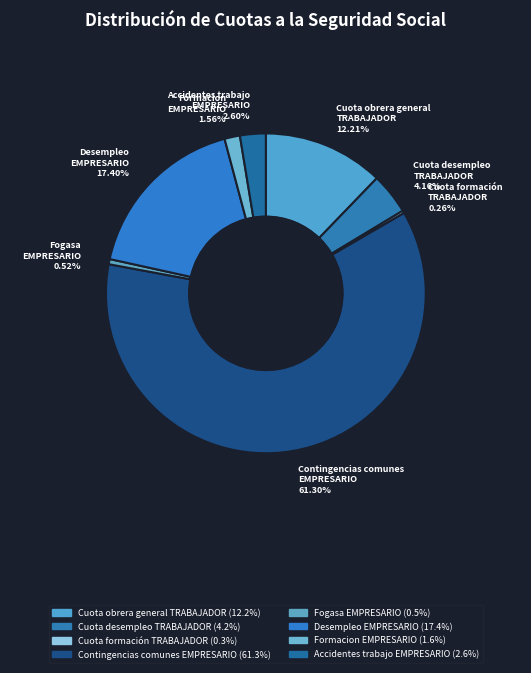

To the nearest percent, what portion does Accidentes trabajo EMPRESARIO represent?

3%